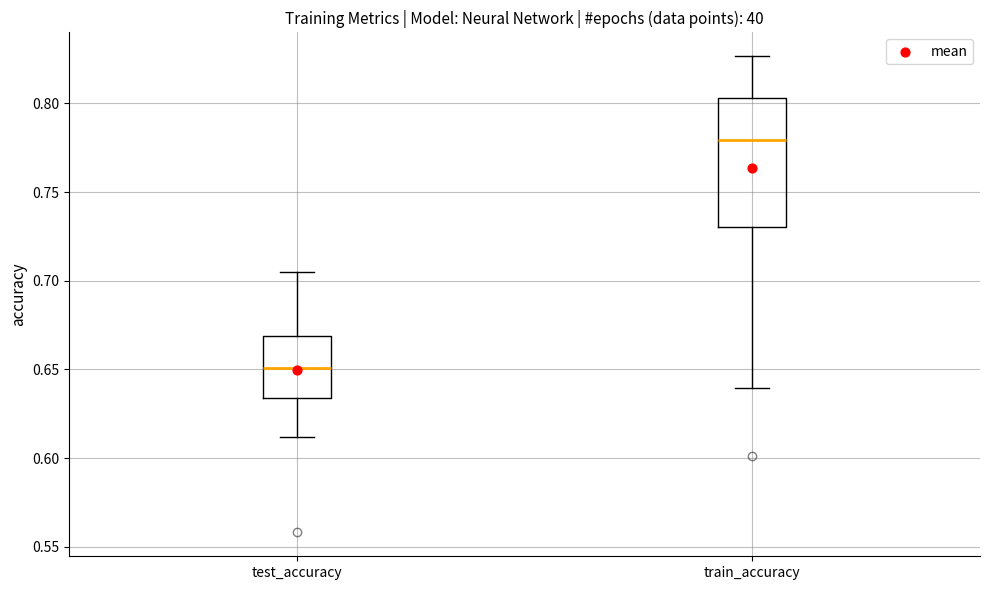

Comparing the boxes themselves (not the whiskers), which one is the tallest?

train_accuracy